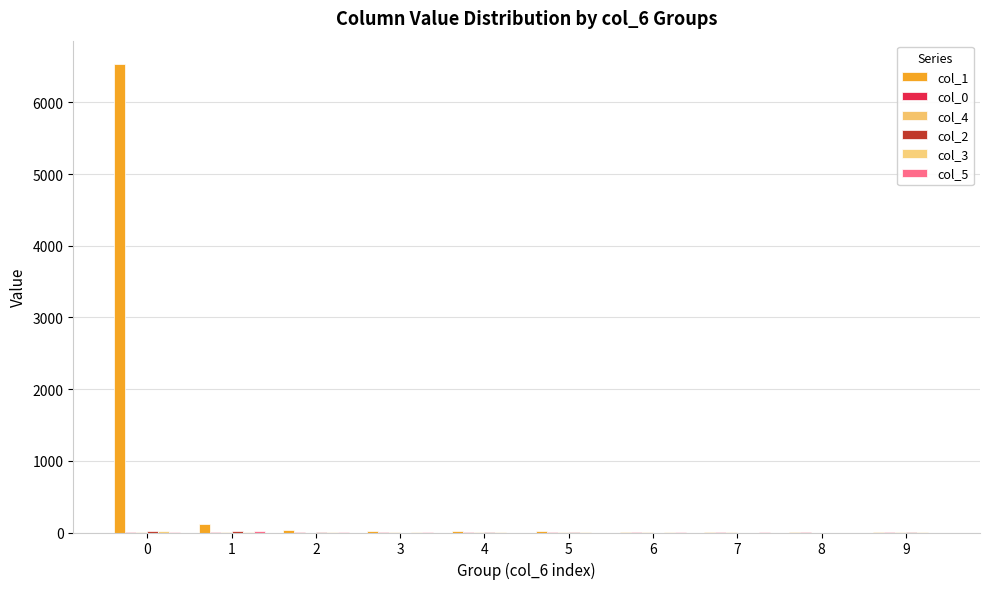

How many groups of bars are there?

10